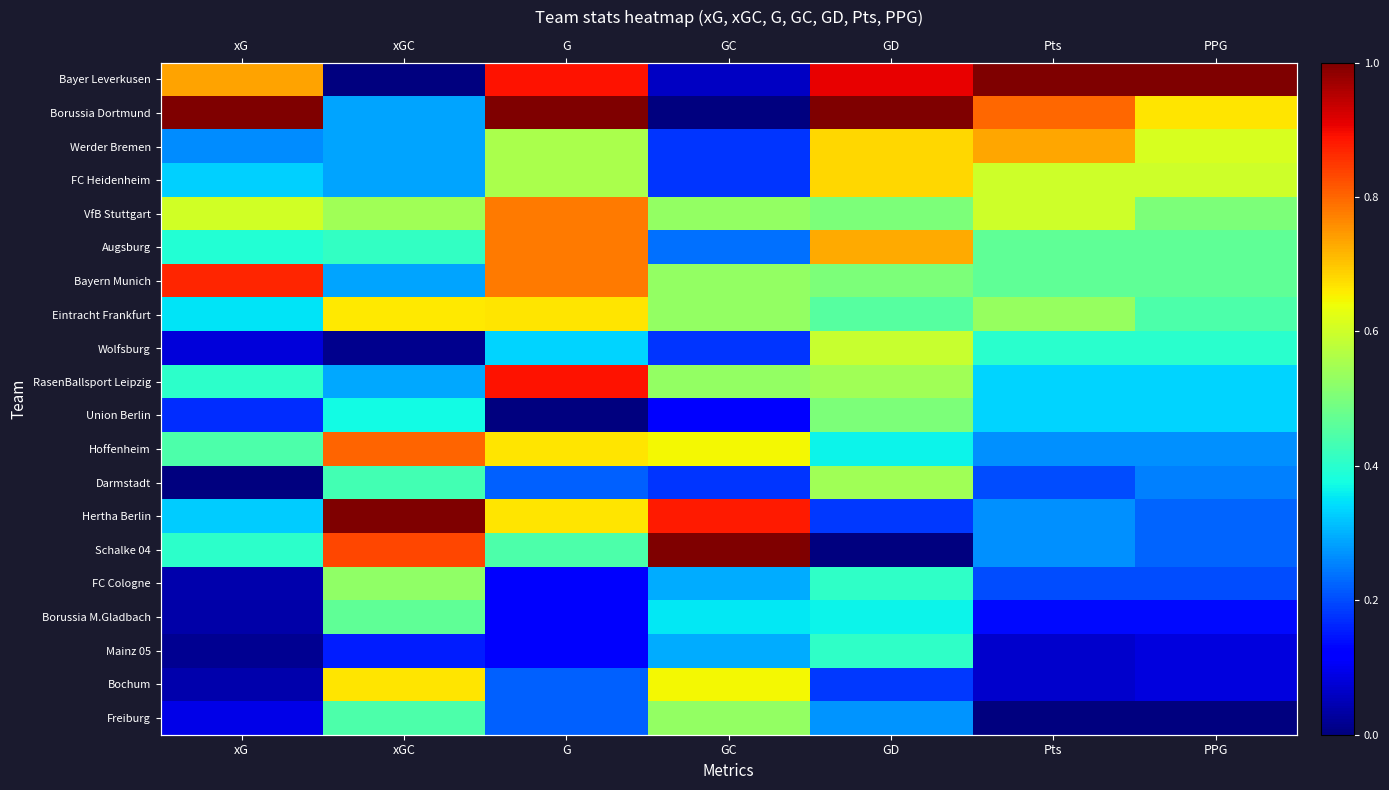

Where is VfB Stuttgart nearest to the value 0?

GD